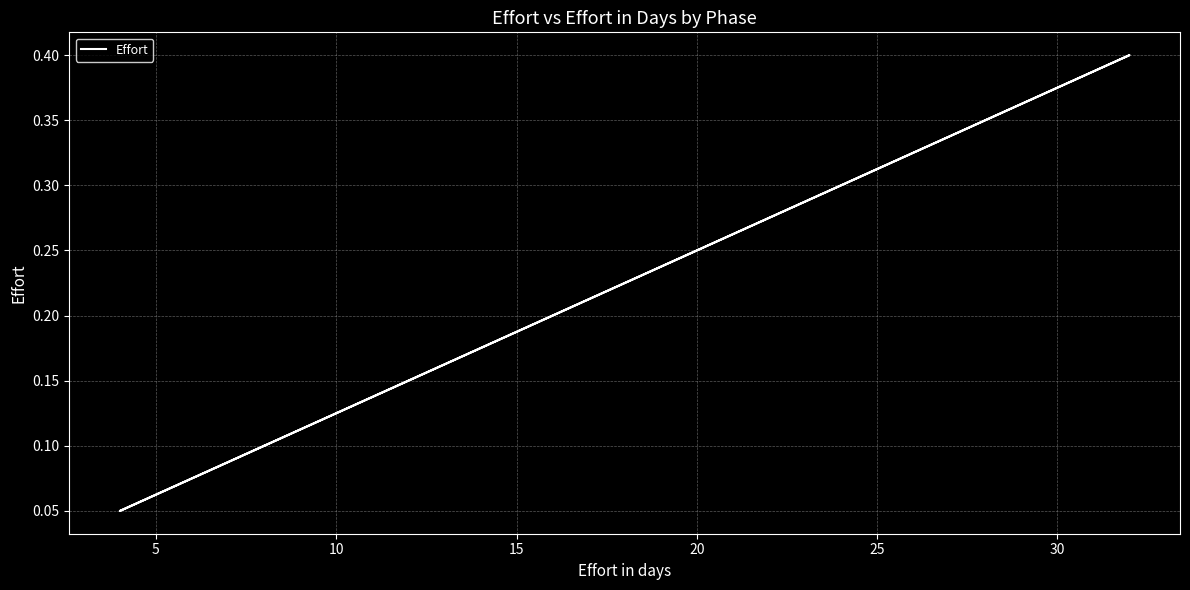

What is the value of the 1st point from the left?

0.1